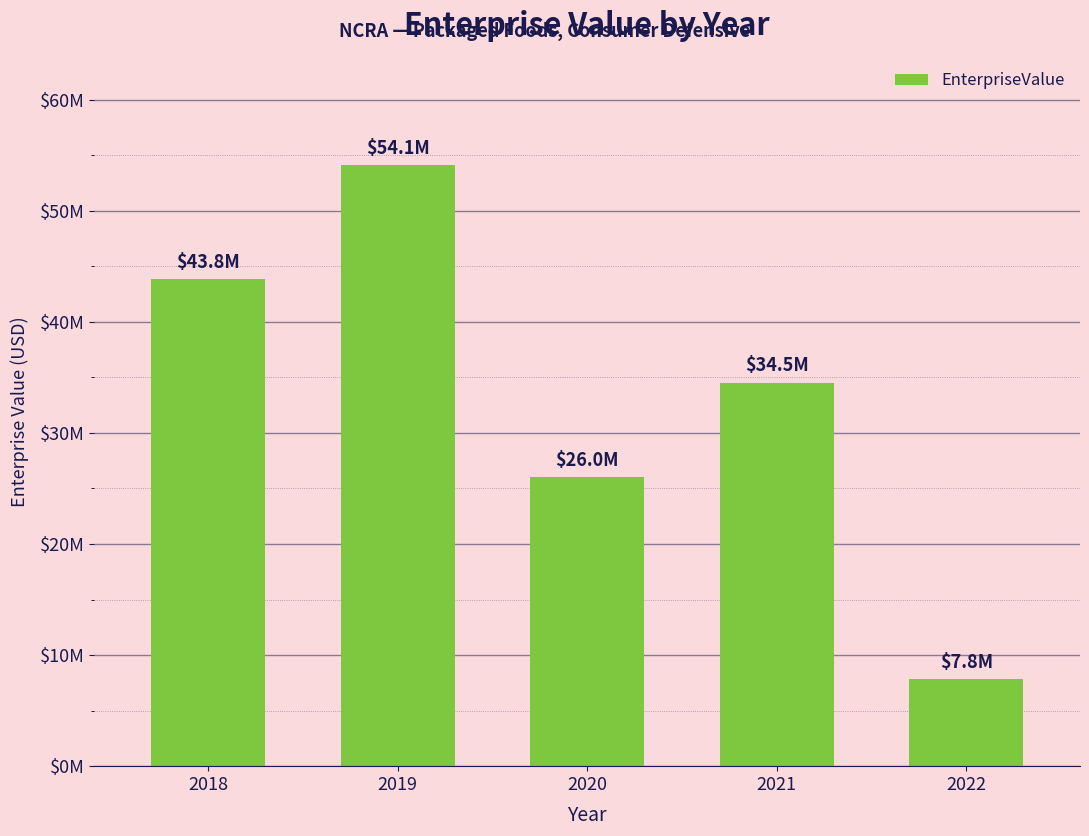

Are the bars horizontal?

No